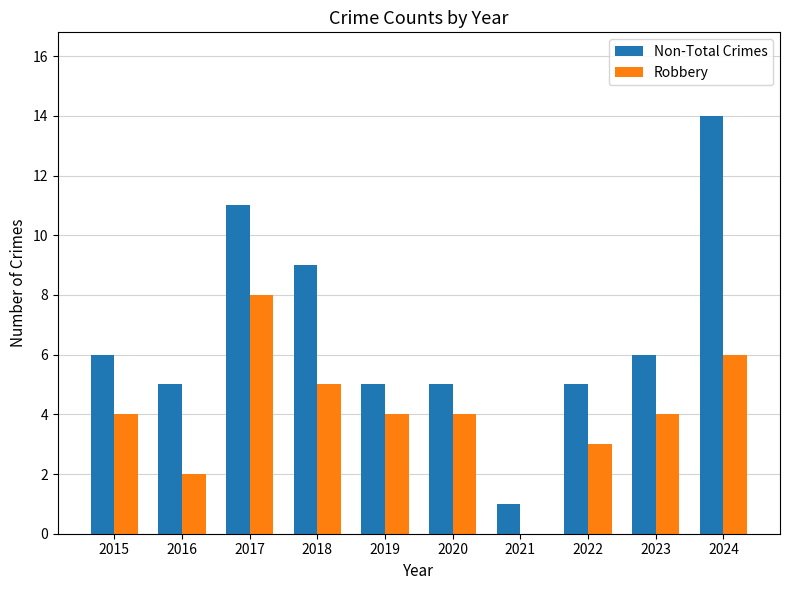

Which label corresponds to the largest value in the chart?

2024